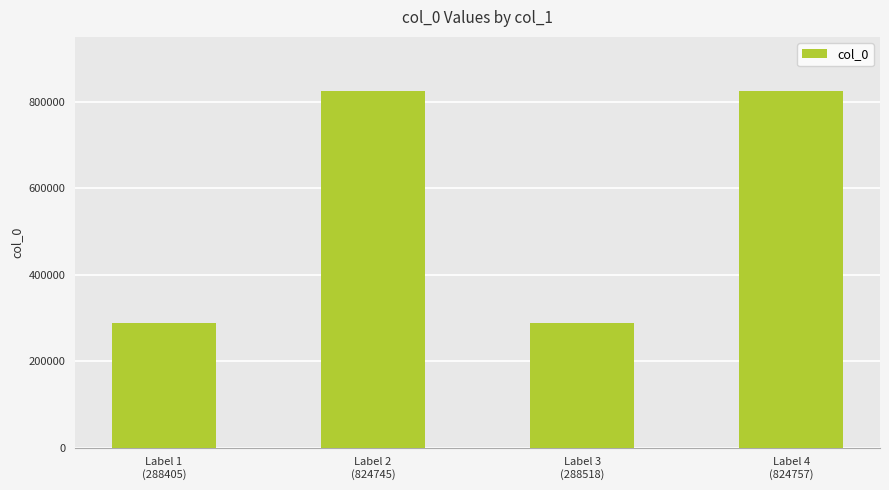

What is the greatest value displayed?

824757